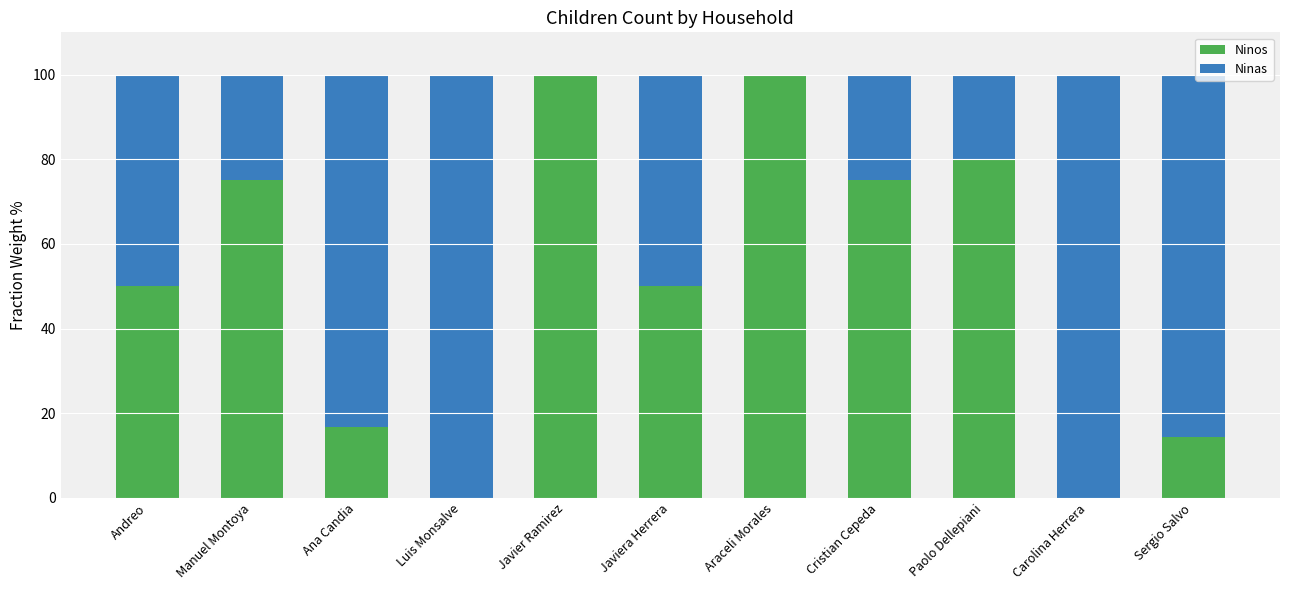

What is the total value across all series at Javier Ramirez?

100.0